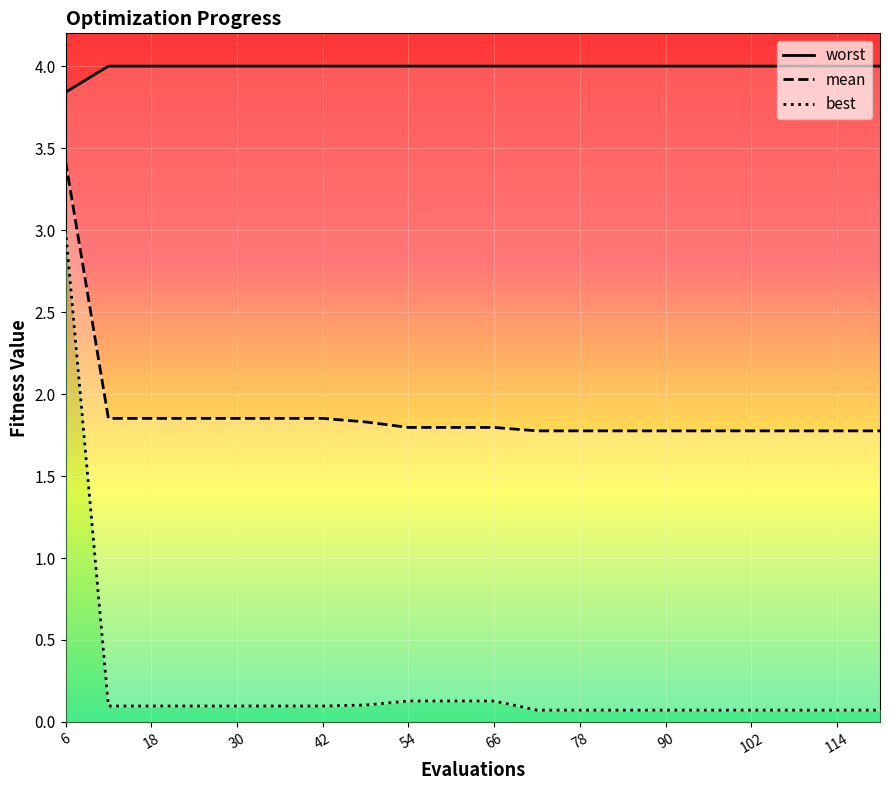

At which category is the sum across all series the highest?

6